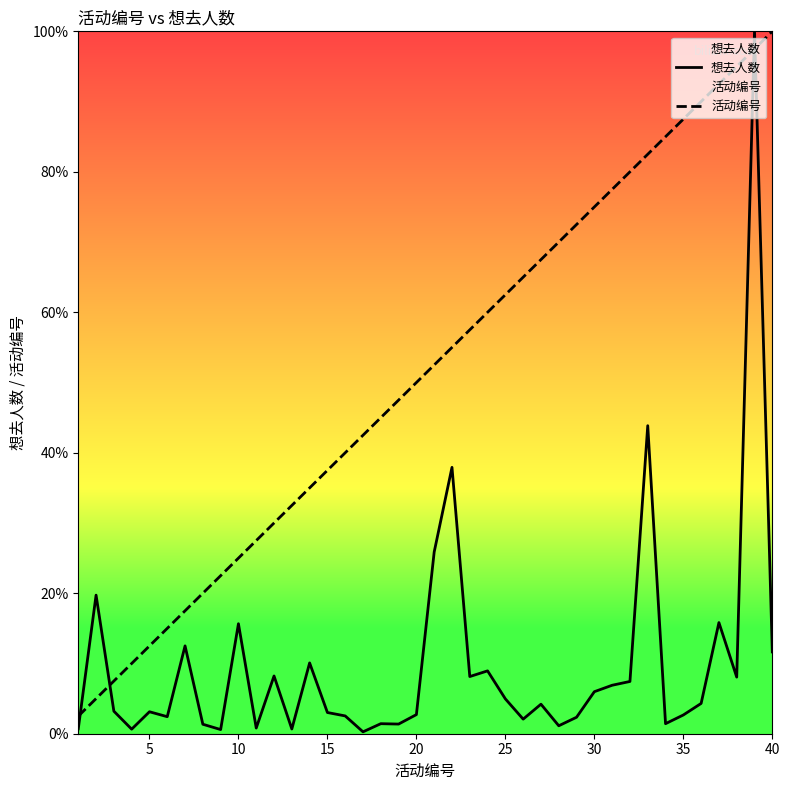

List the series in order of their peak value, highest first.

想去人数, 活动编号